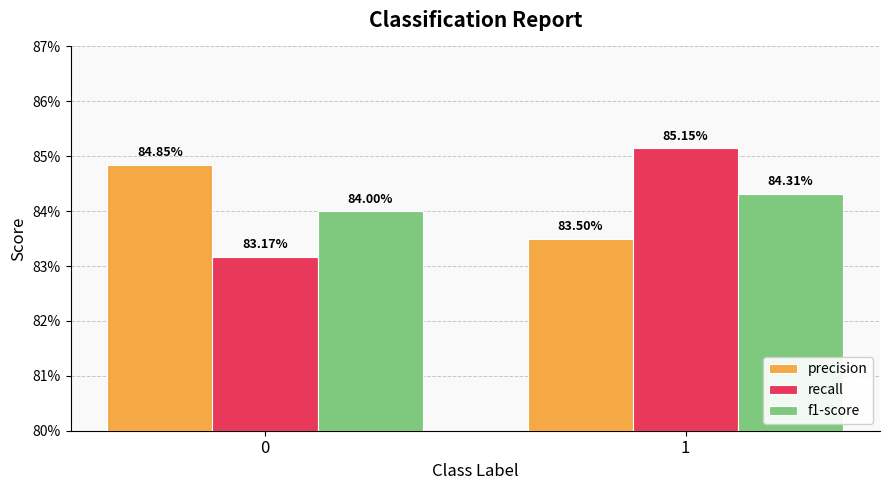

Is the value of f1-score at 1 greater than the value of precision at 0?

No